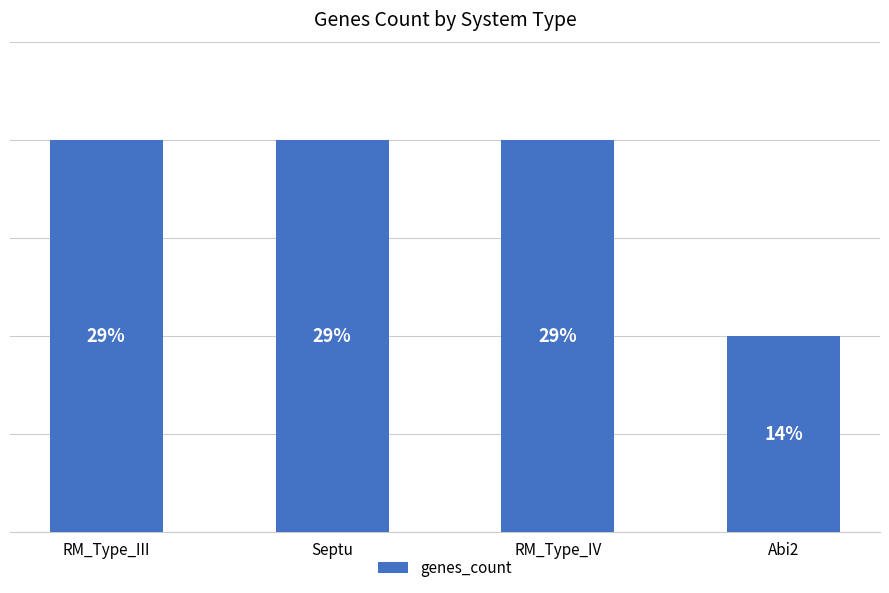

What is the label of the 3rd bar from the left?

RM_Type_IV